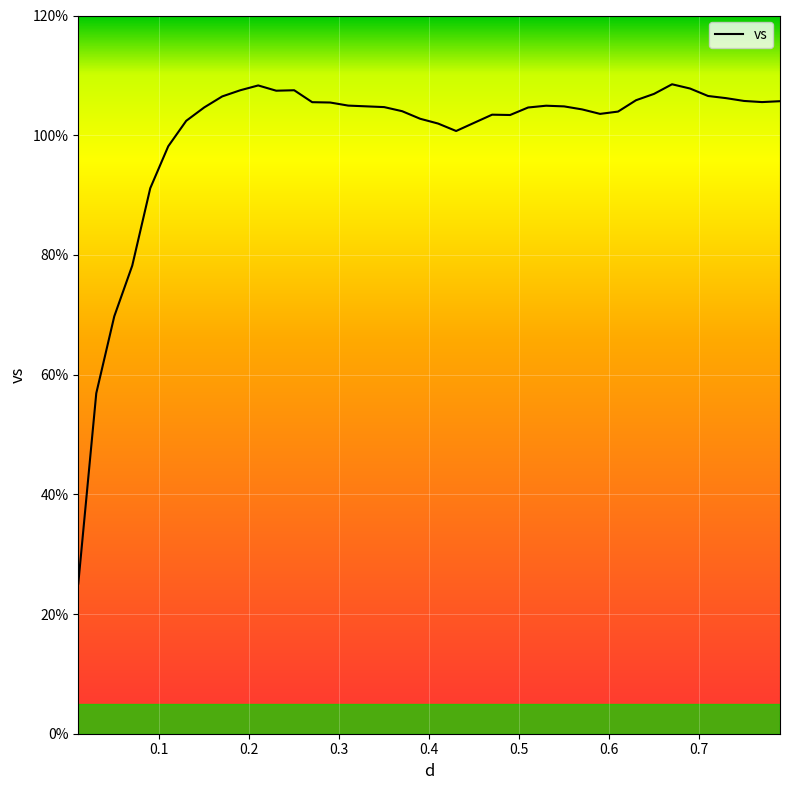

What is the difference between the maximum and minimum values?

83.4